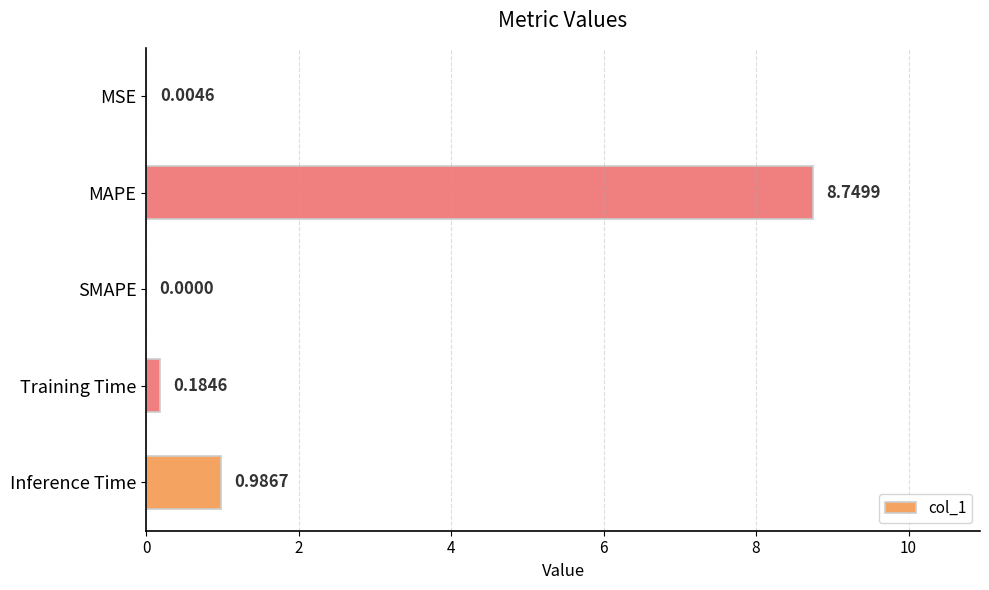

What is the sum of all values?

9.9